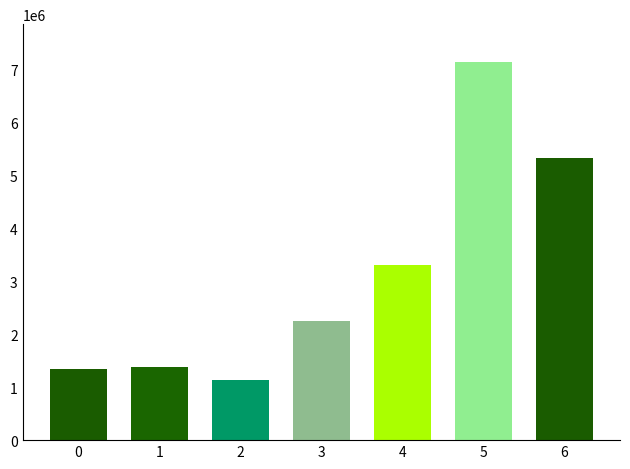

What is the value of the 6th bar from the left?

7137600